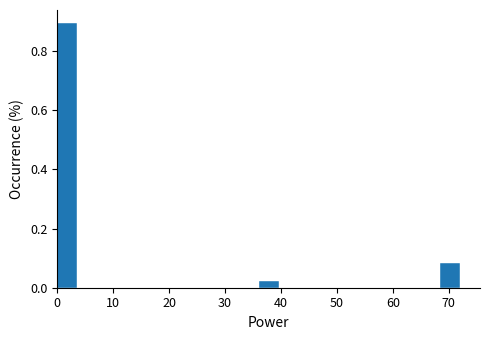

Around what value on the x-axis is the tallest bar? Give the approximate position of its centre, as read against the axis.

2